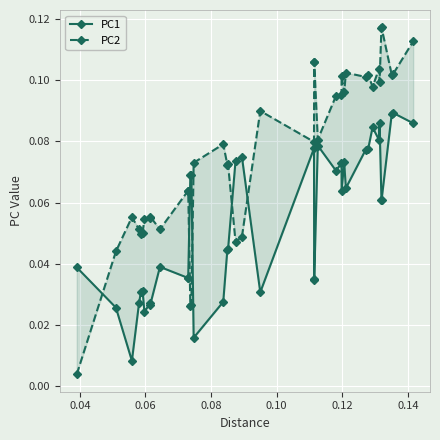

Which series has the largest total across all categories?

PC2